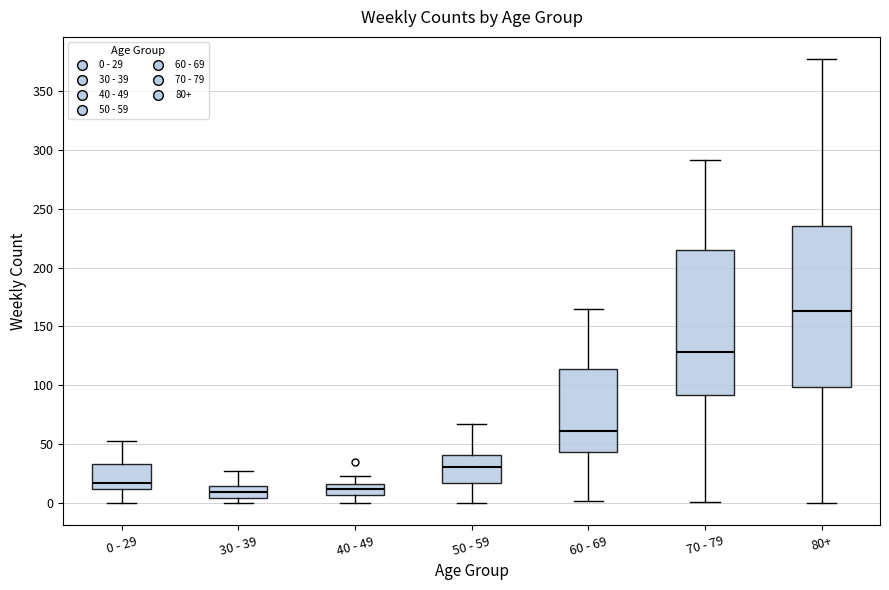

Comparing the boxes themselves (not the whiskers), which one is the tallest?

80+